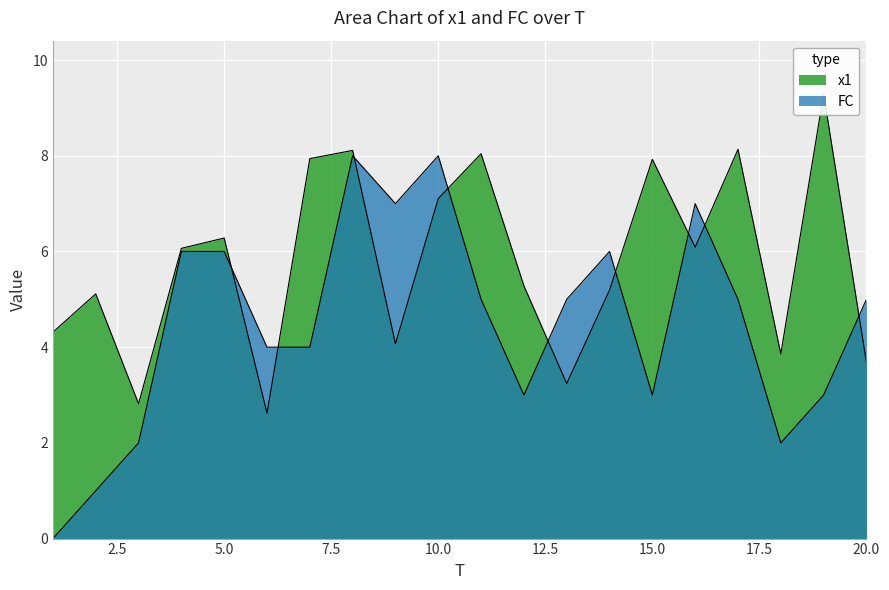

What is the spread (max minus min) of values at 5?

0.3